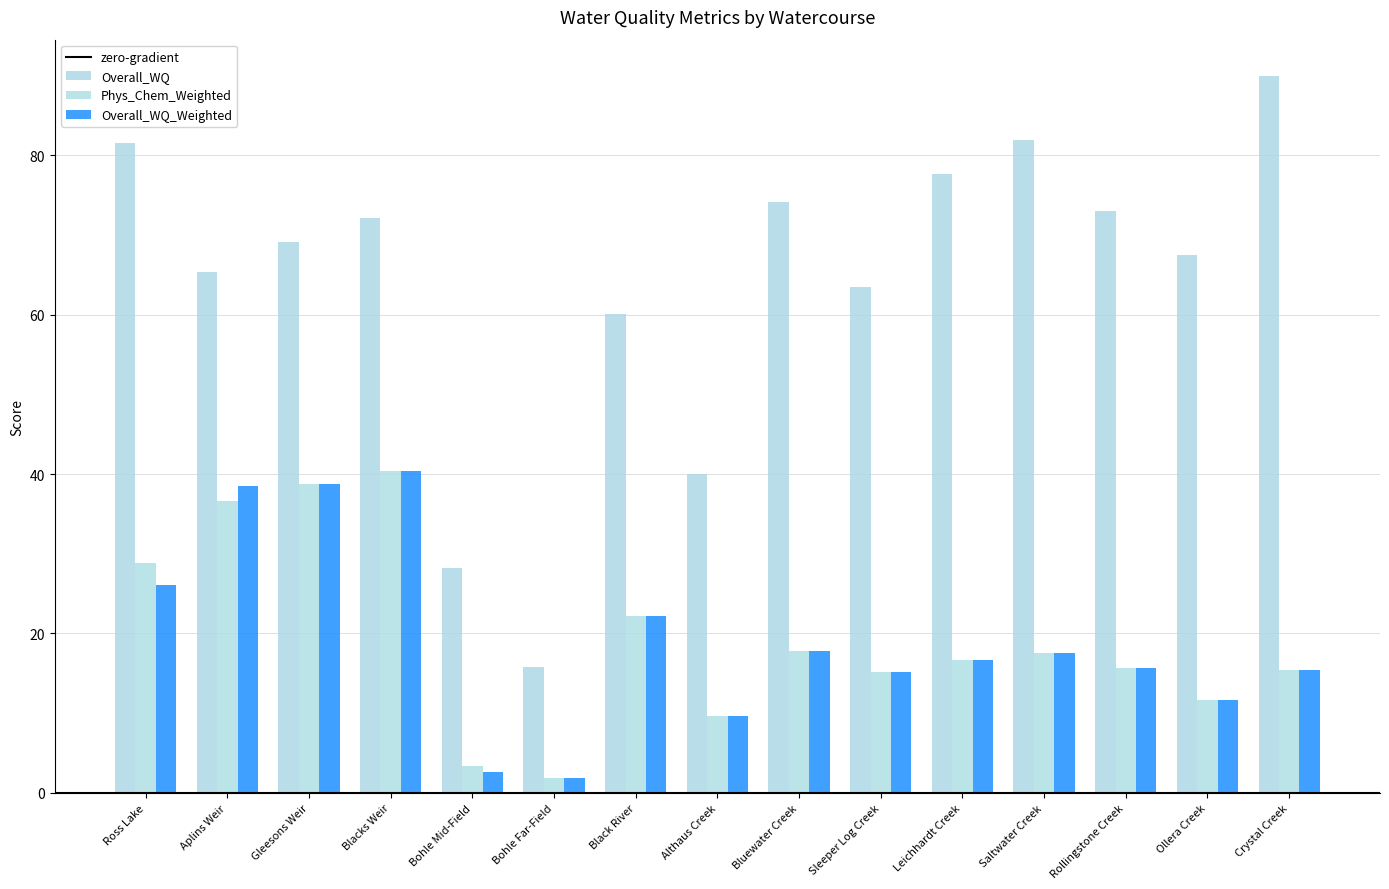

Rank the categories by Overall_WQ value from lowest to highest.

Bohle Far-Field, Bohle Mid-Field, Althaus Creek, Black River, Sleeper Log Creek, Aplins Weir, Ollera Creek, Gleesons Weir, Blacks Weir, Rollingstone Creek, Bluewater Creek, Leichhardt Creek, Ross Lake, Saltwater Creek, Crystal Creek